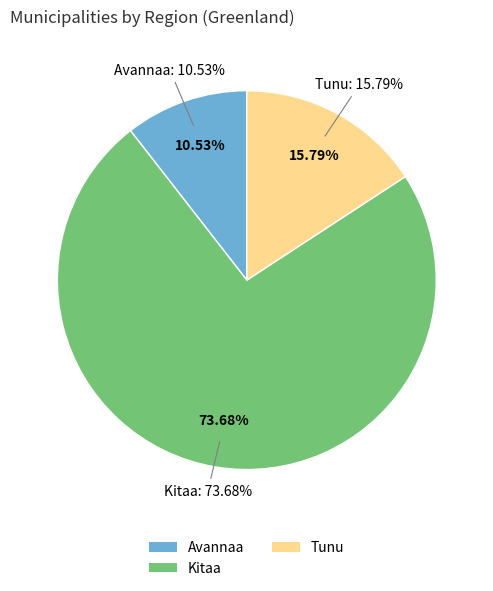

Which category has the biggest portion of the pie?

Kitaa